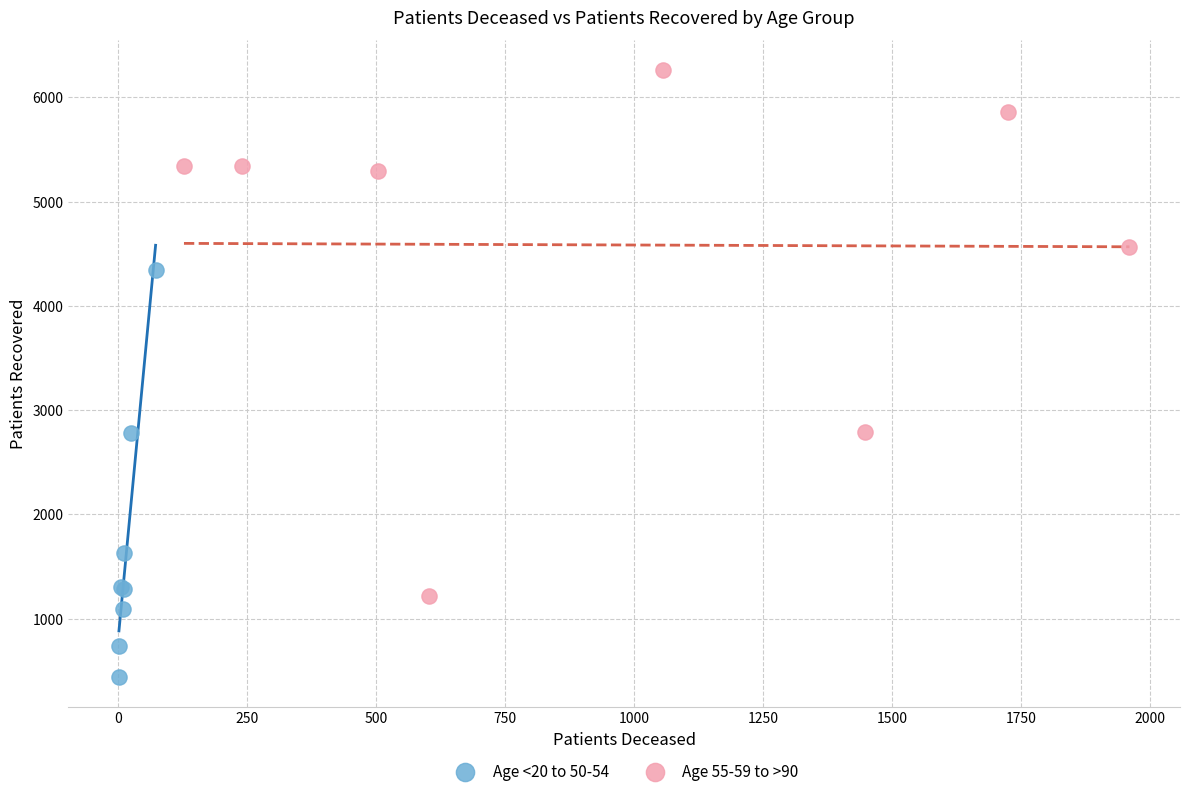

What are all the series names shown in the legend?

Age <20 to 50-54, Age 55-59 to >90